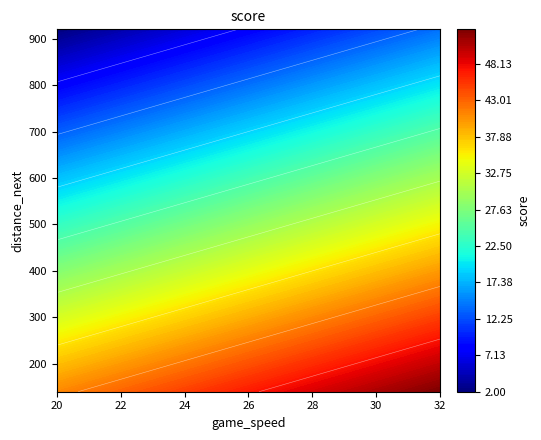

True or false: 780 has a value of 13 at 0.

False